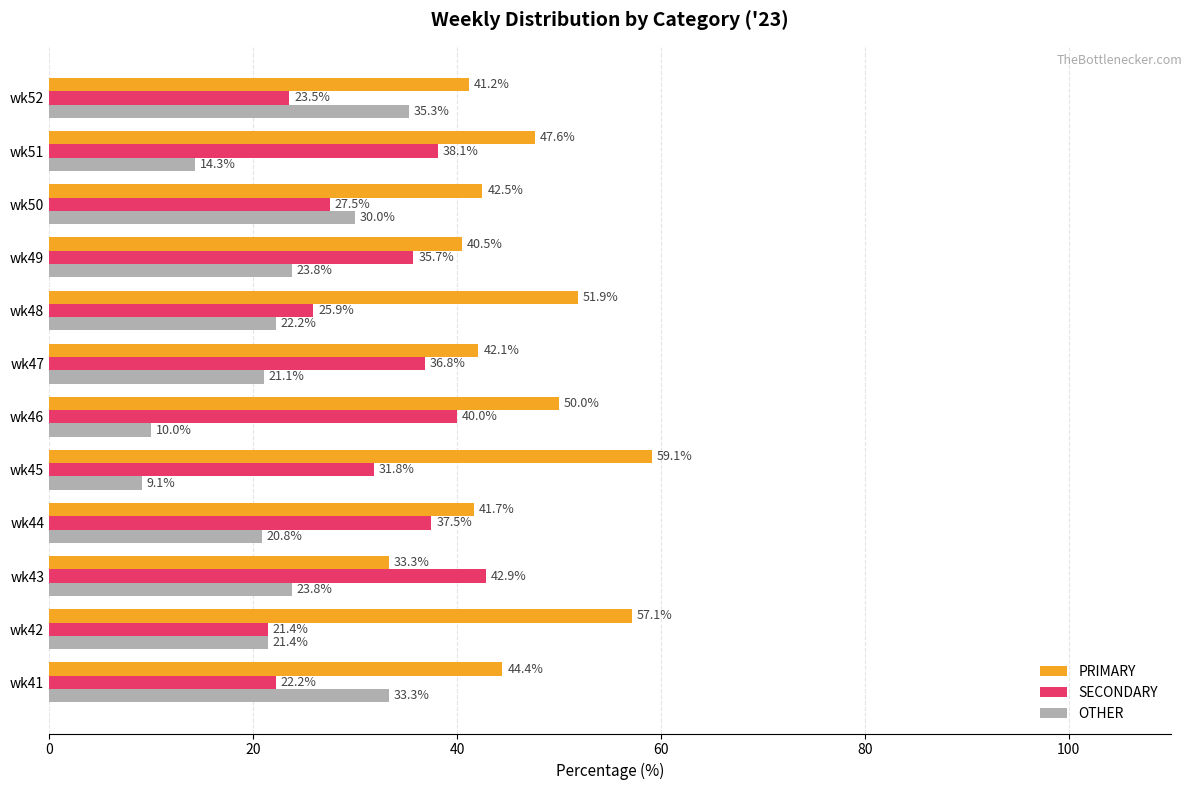

Which series has the largest total across all categories?

PRIMARY